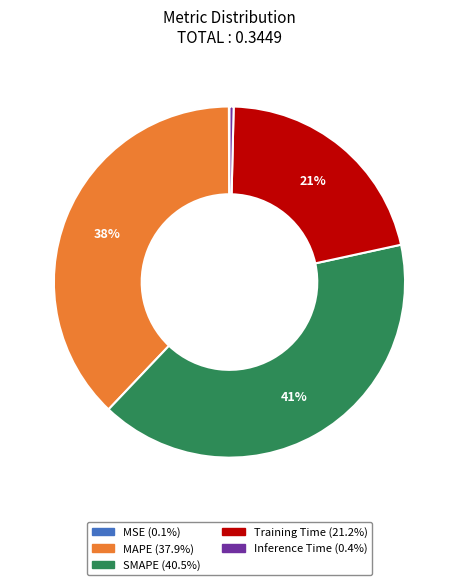

Is there any slice that represents more than half of the pie?

No